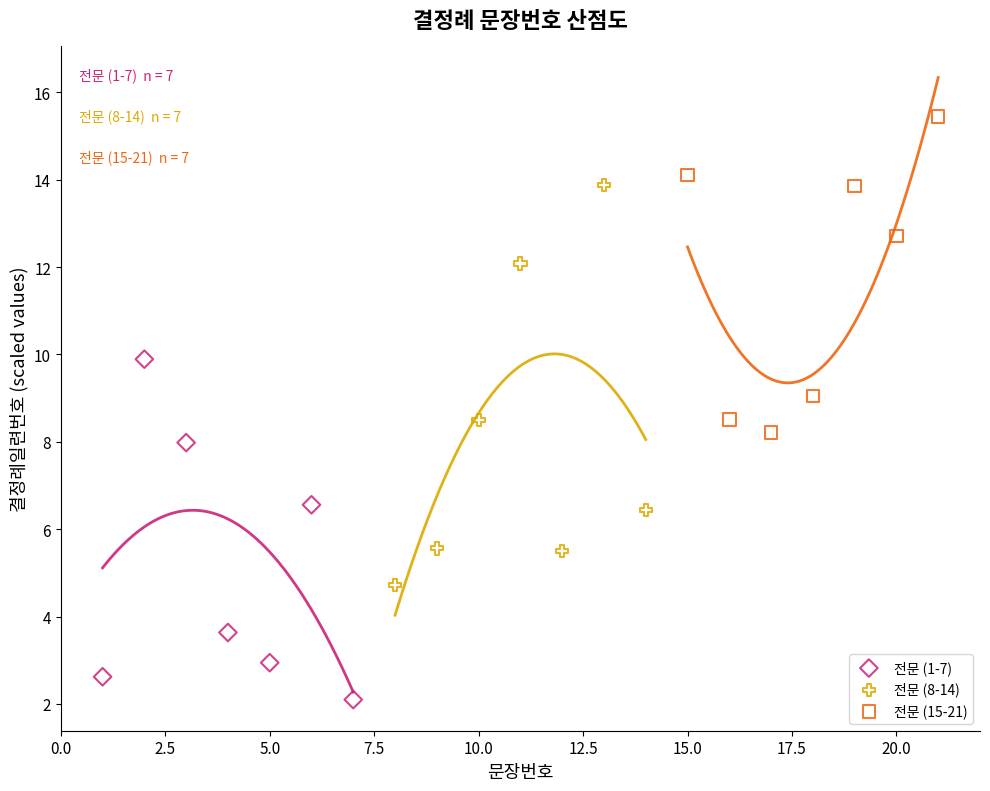

Which series contains the highest Y value?

전문 (15-21)